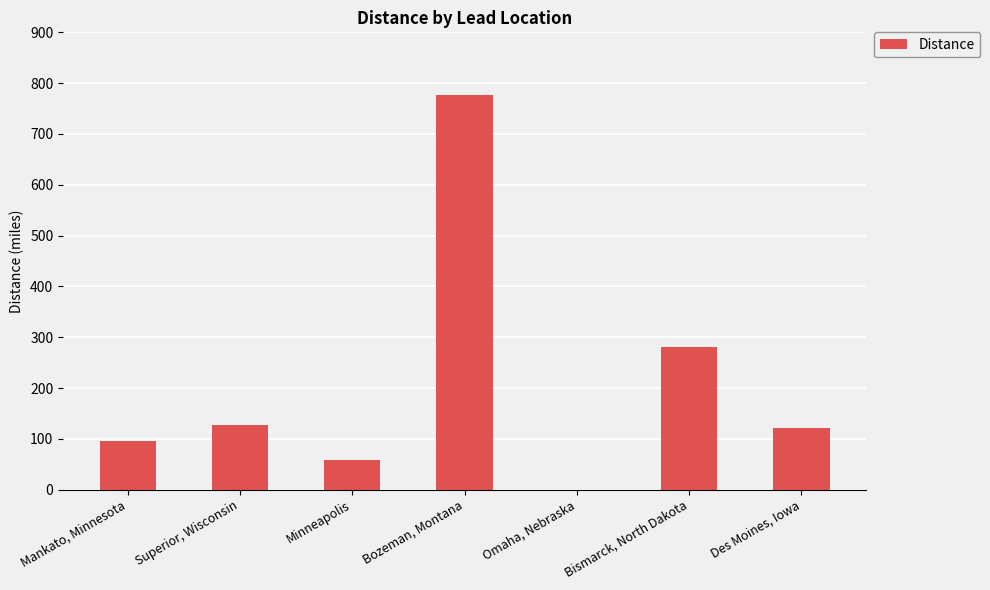

What is the difference between the values at Superior, Wisconsin and Des Moines, Iowa?

5.4